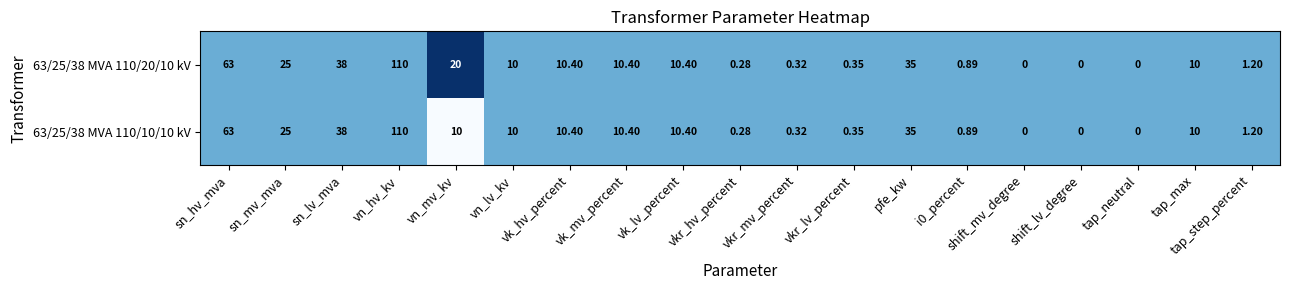

At which label does 63/25/38 MVA 110/20/10 kV reach its peak?

vn_hv_kv